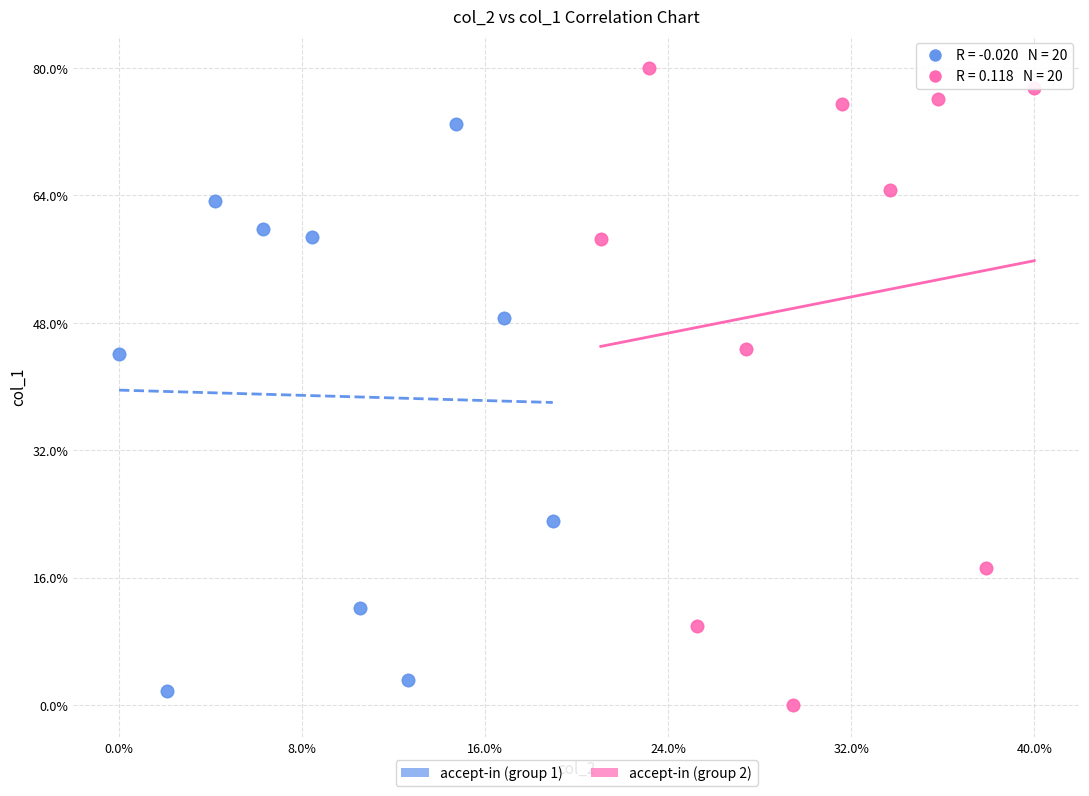

What are all the series names shown in the legend?

accept-in (group 1), accept-in (group 2)